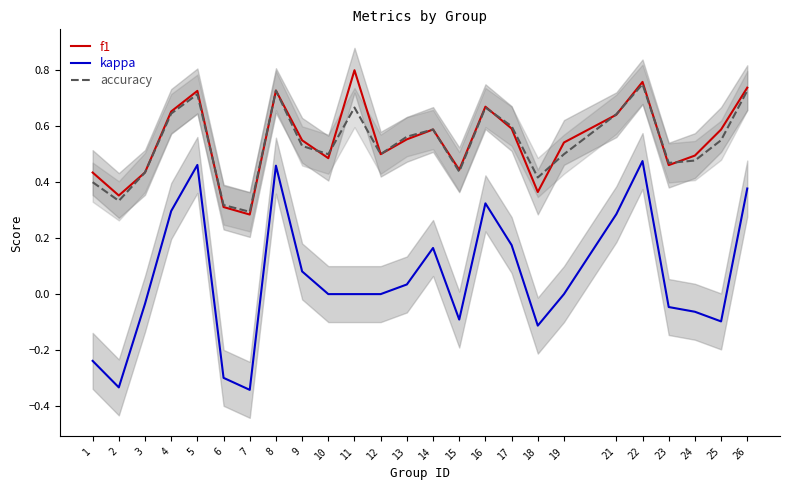

How many lines are shown in the chart?

3